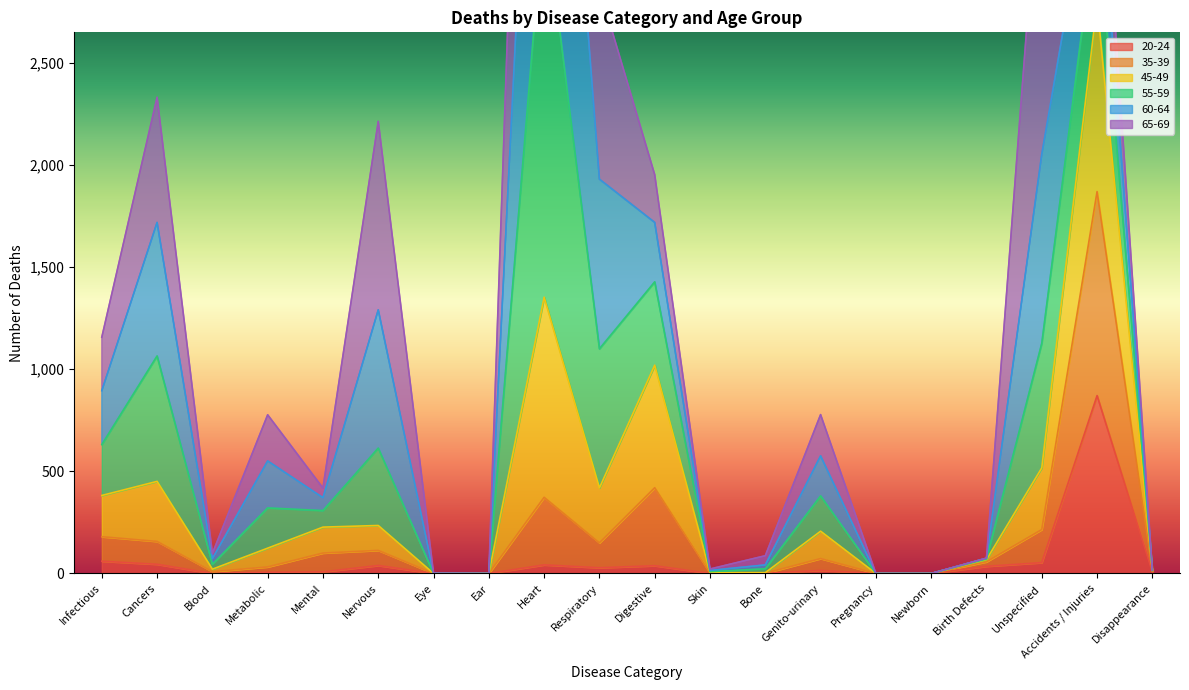

What is the maximum value for 45-49?

3272